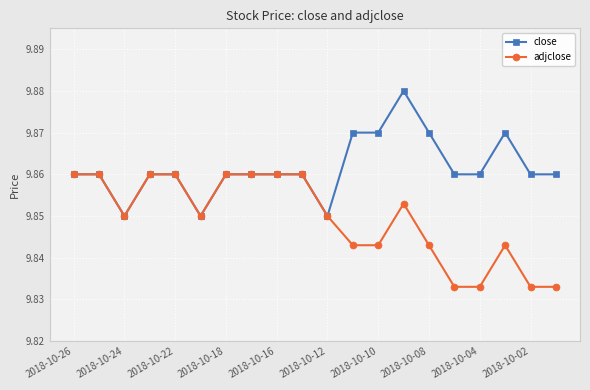

True or false: adjclose has more than 0 interior local peaks.

True